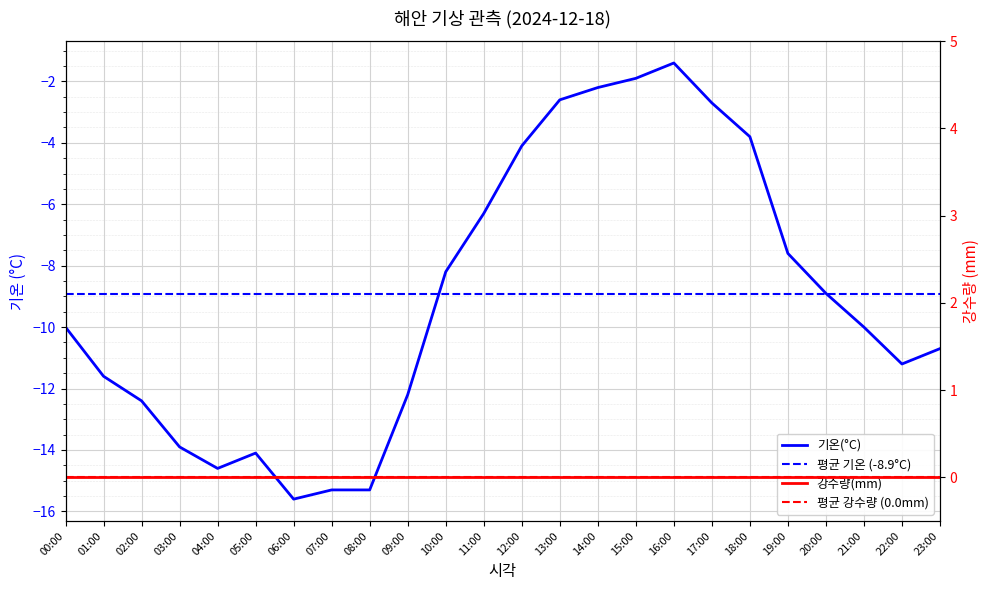

What is the sum of all values?

-216.6